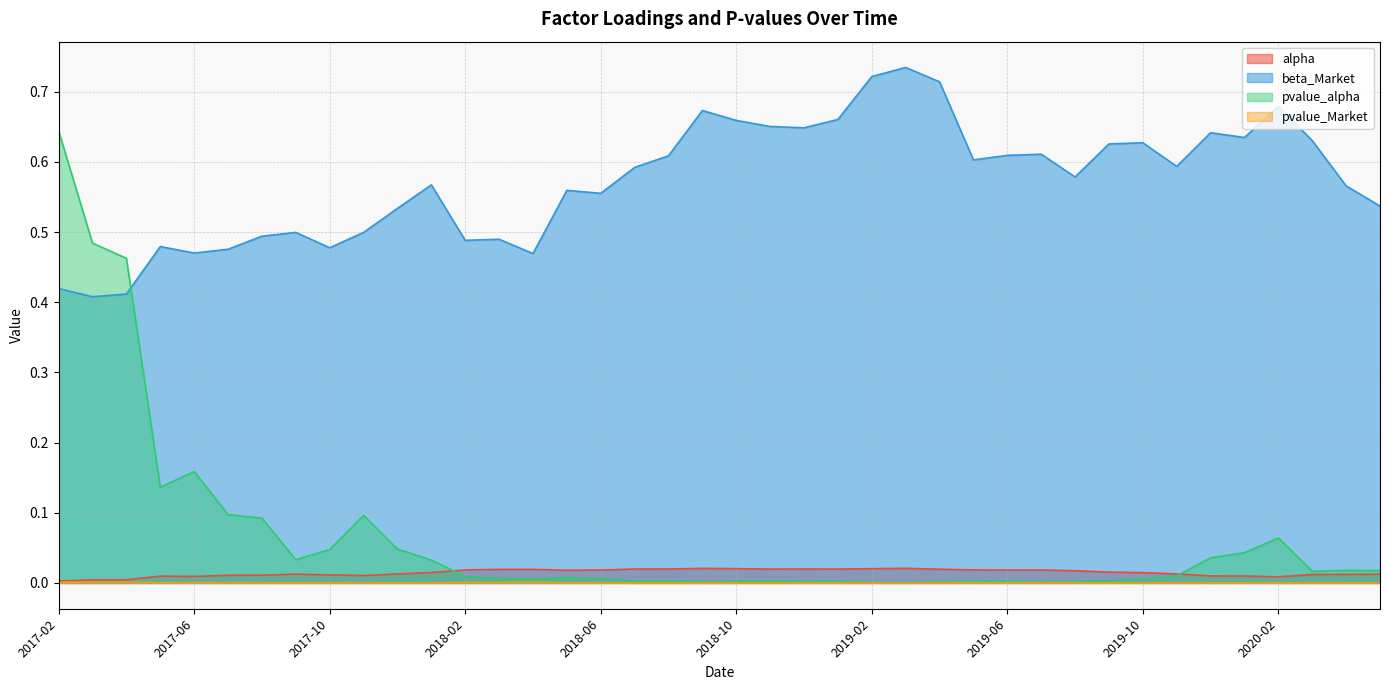

How many interior local valleys does the pvalue_Market series have?

11